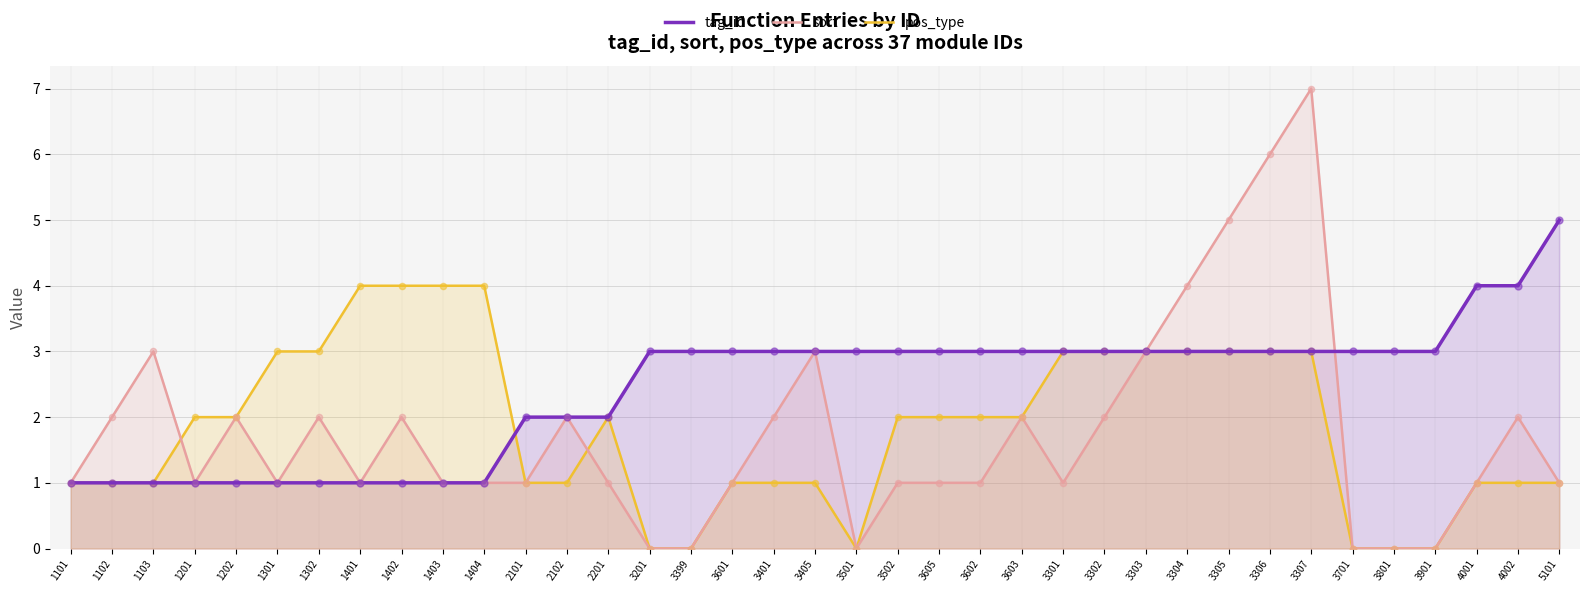

Which series has the largest Y range (max minus min)?

sort